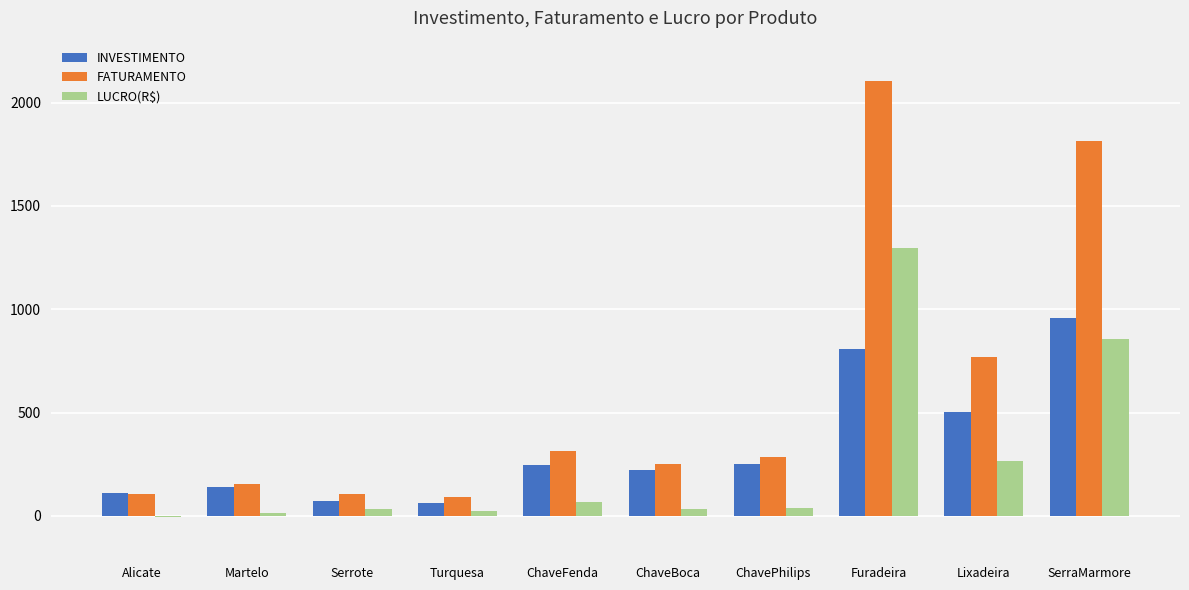

Is it true that INVESTIMENTO equals 448.6 at ChavePhilips?

False